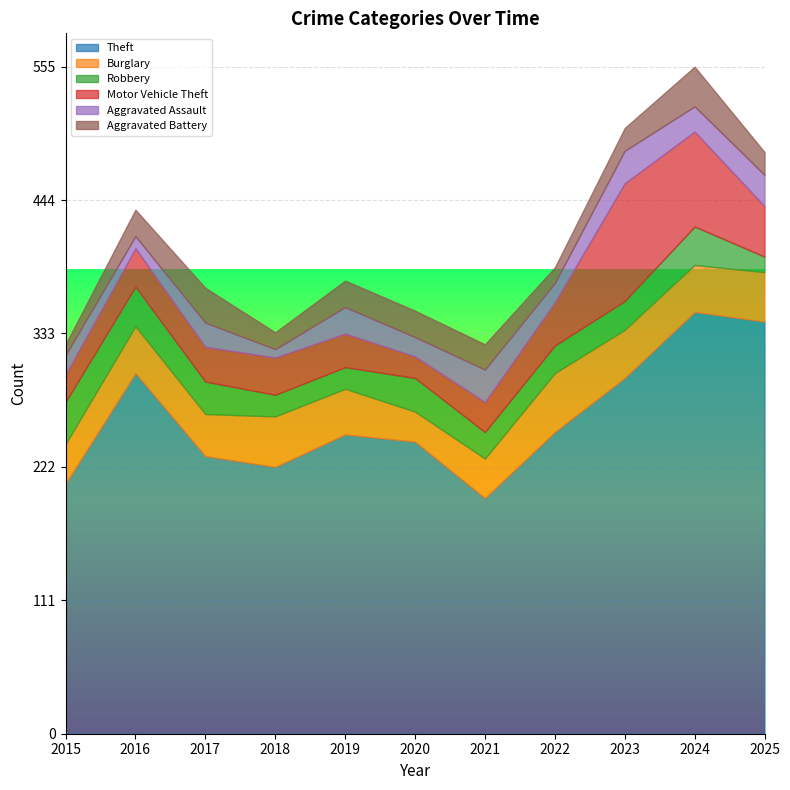

Which series has the largest total across all categories?

Theft